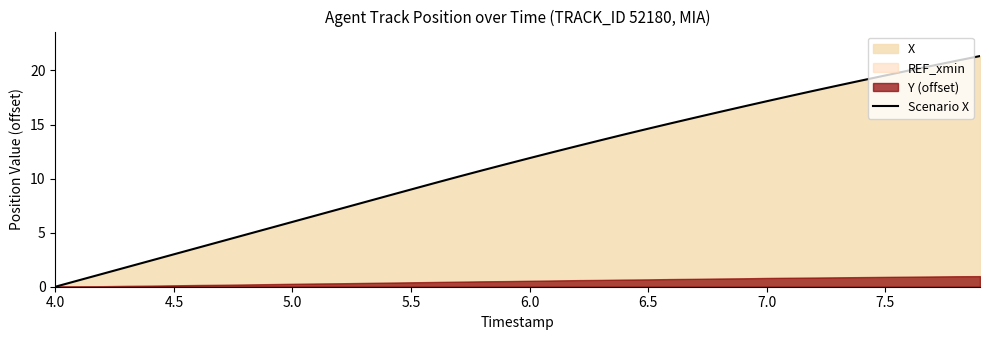

True or false: Scenario X has a value of 0.0 at 4.0.

True